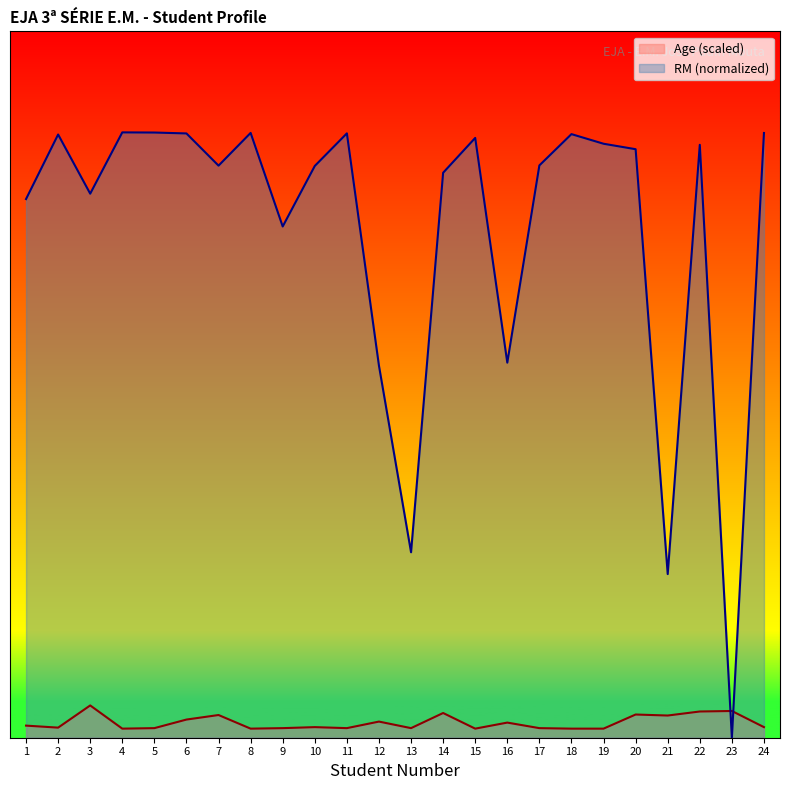

How many interior local valleys does the Age (scaled) series have?

7